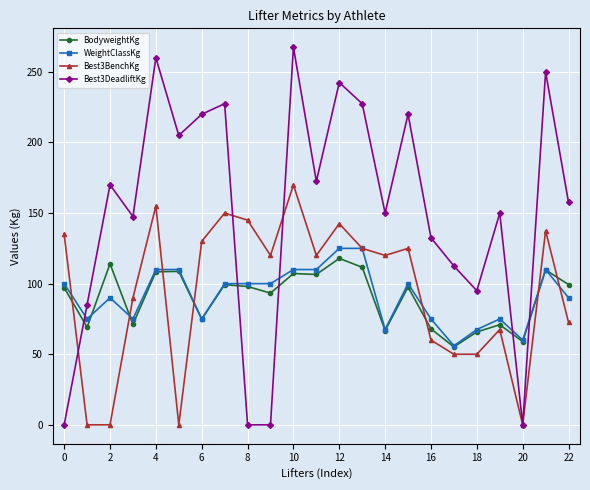

What is the value of the Best3DeadliftKg point at the 18th from the left?

112.5